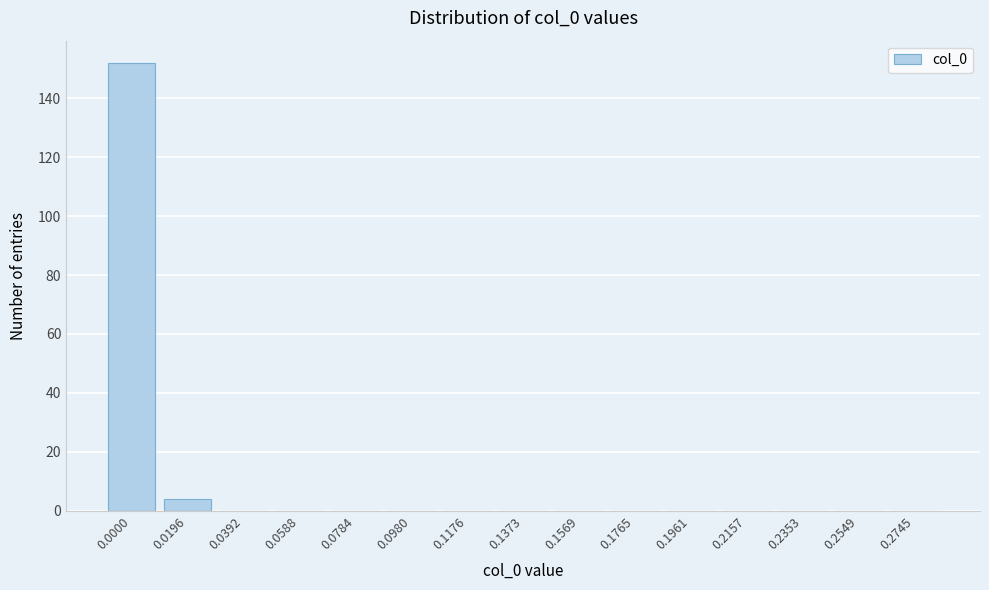

Reading left to right, what are all the values shown in this chart?

0.0000=152	0.0196=4	0.0392=0	0.0588=0	0.0784=0	0.0980=0	0.1176=0	0.1373=0	0.1569=0	0.1765=0	0.1961=0	0.2157=0	0.2353=0	0.2549=0	0.2745=0